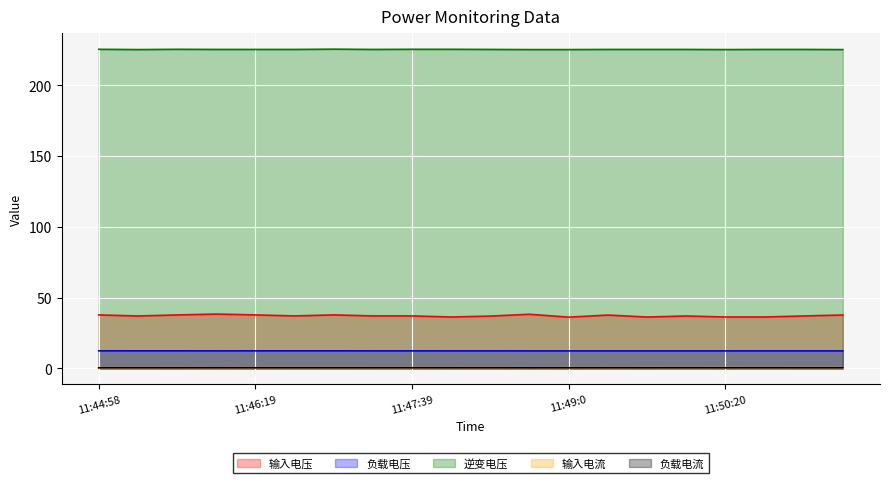

Reading left to right, transcribe all the data shown in this chart.

输入电压: 37.8	37.0	37.8	38.4	37.8	37.1	37.8	37.1	37.1	36.3	37.0	38.2	36.2	37.7	36.3	37.0	36.3	36.3	37.0	37.7
负载电压: 12.4	12.4	12.4	12.4	12.4	12.4	12.4	12.4	12.4	12.4	12.4	12.4	12.4	12.4	12.4	12.4	12.4	12.4	12.4	12.4
逆变电压: 225.3	225.1	225.3	225.2	225.2	225.2	225.4	225.2	225.3	225.3	225.2	225.1	225.1	225.2	225.2	225.2	225.1	225.2	225.2	225.1
输入电流: 0.5	0.5	0.5	0.5	0.5	0.5	0.5	0.5	0.5	0.5	0.5	0.4	0.5	0.5	0.5	0.5	0.5	0.5	0.5	0.5
负载电流: 0.4	0.4	0.4	0.4	0.4	0.4	0.4	0.4	0.4	0.4	0.4	0.4	0.4	0.4	0.4	0.4	0.4	0.4	0.4	0.4